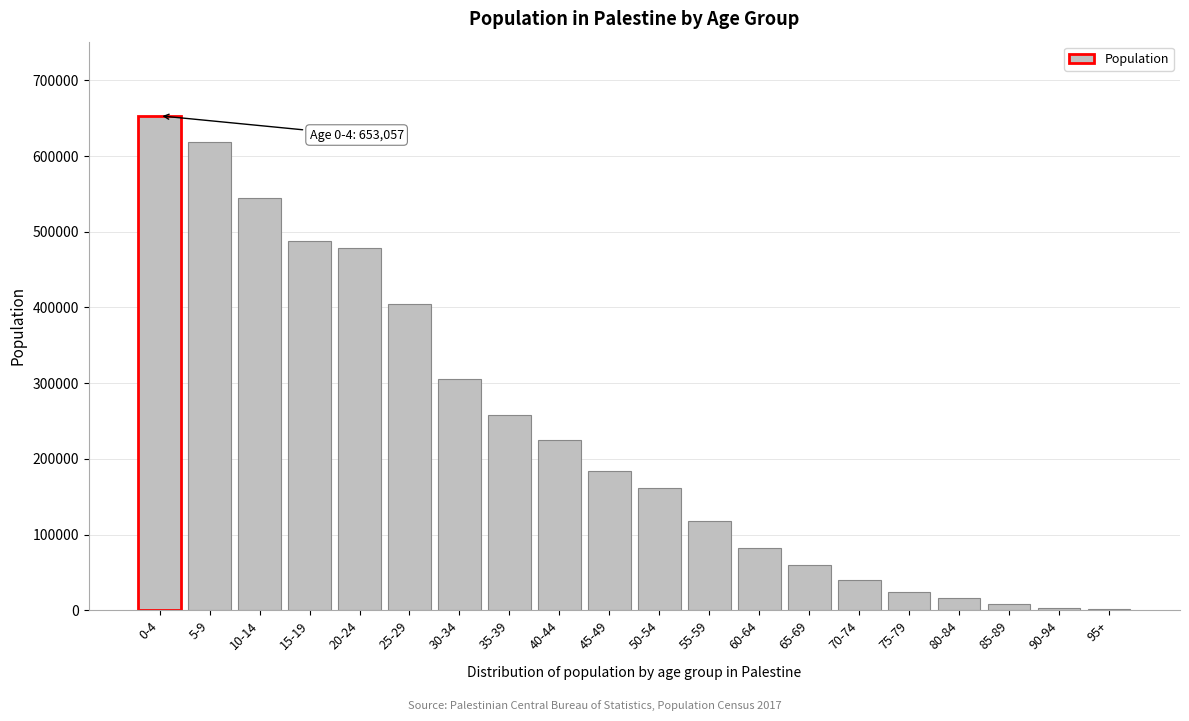

Where is the data nearest to the value 327197?

30-34